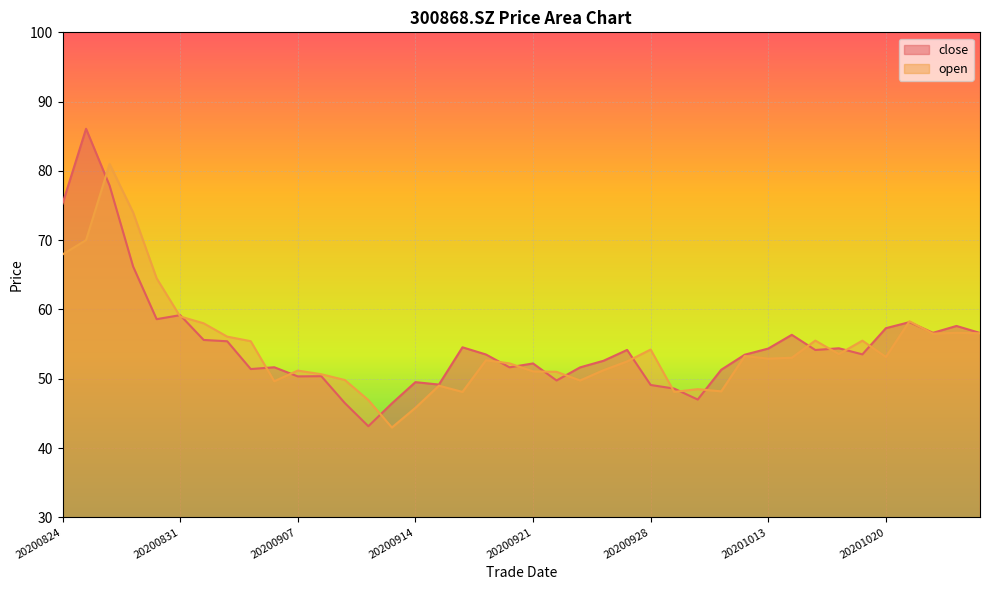

Which series changed the most between 20200826 and 20200908?

open